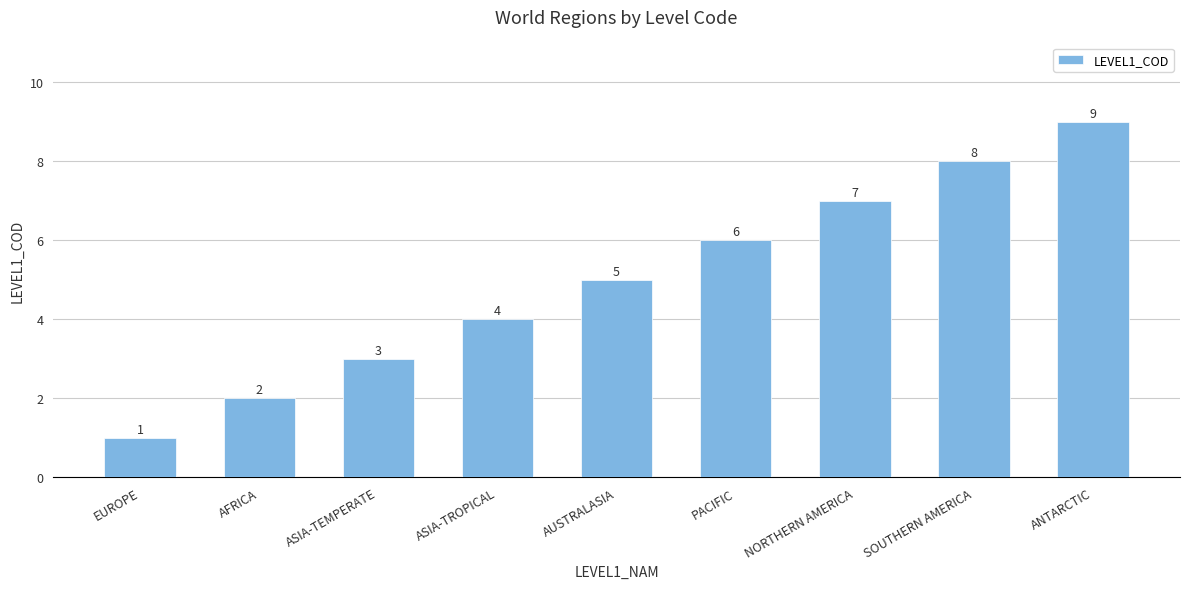

What is the value of the 5th bar from the left?

5